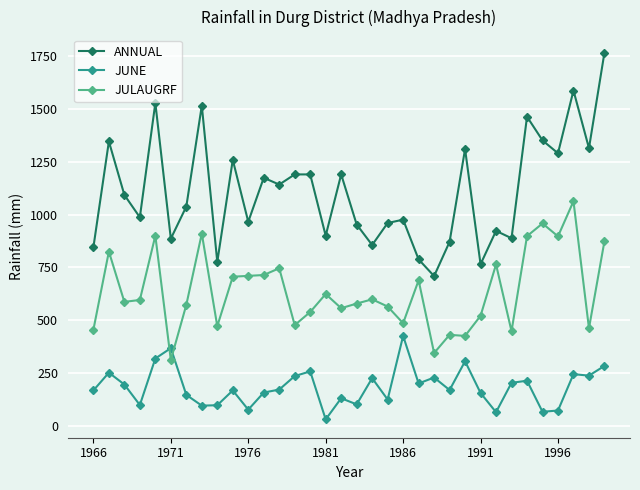

Count the number of data series in this chart.

3